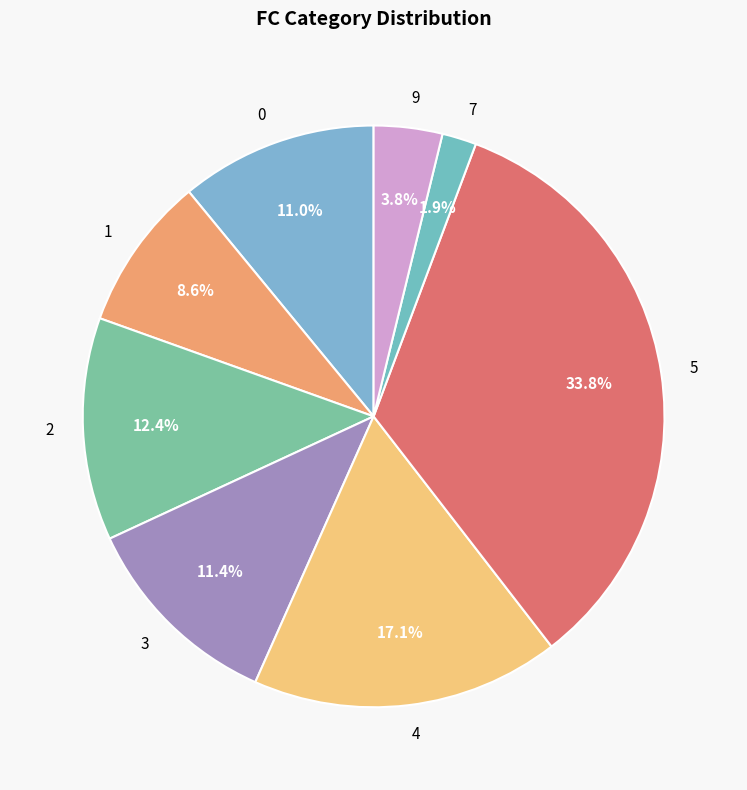

What is the smallest slice in the pie chart?

7